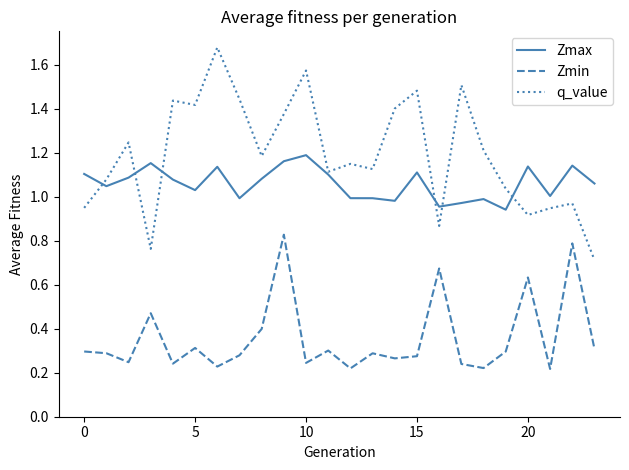

How many Zmin values are between 0 and 1?

24